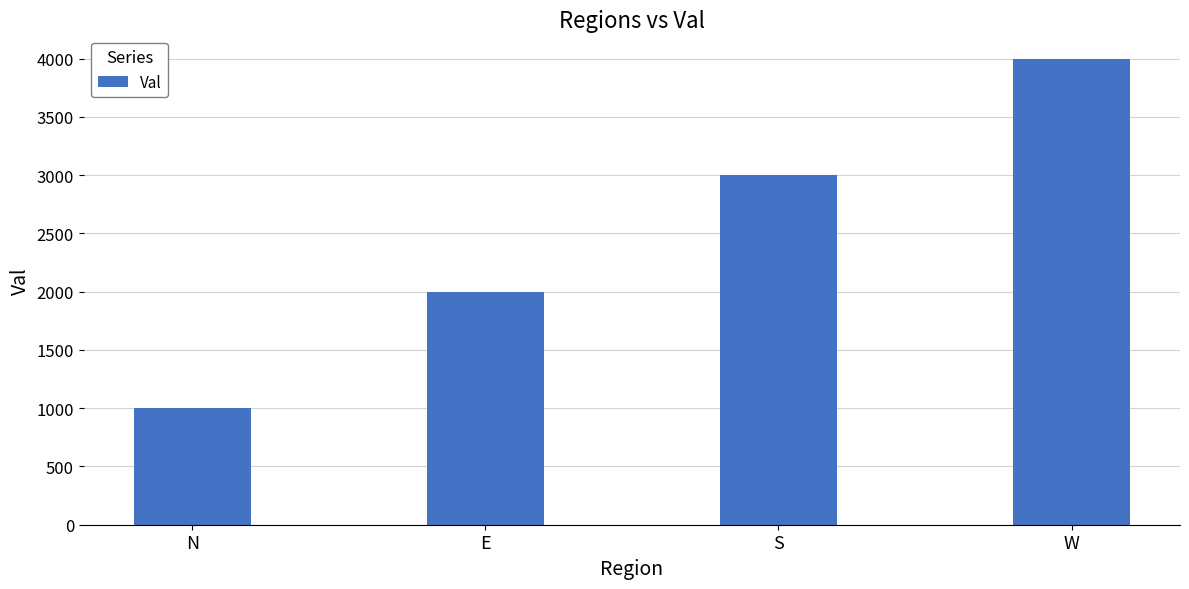

What is the difference between the values at S and N?

2000